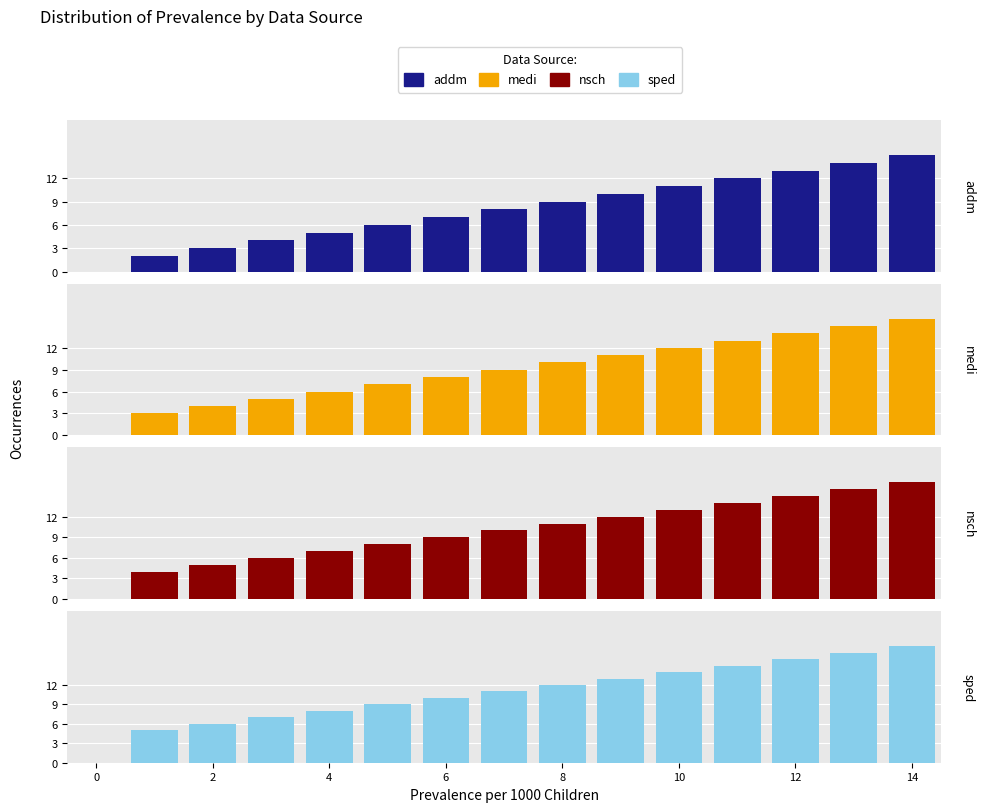

True or false: addm has a value of 5 at 10.

False